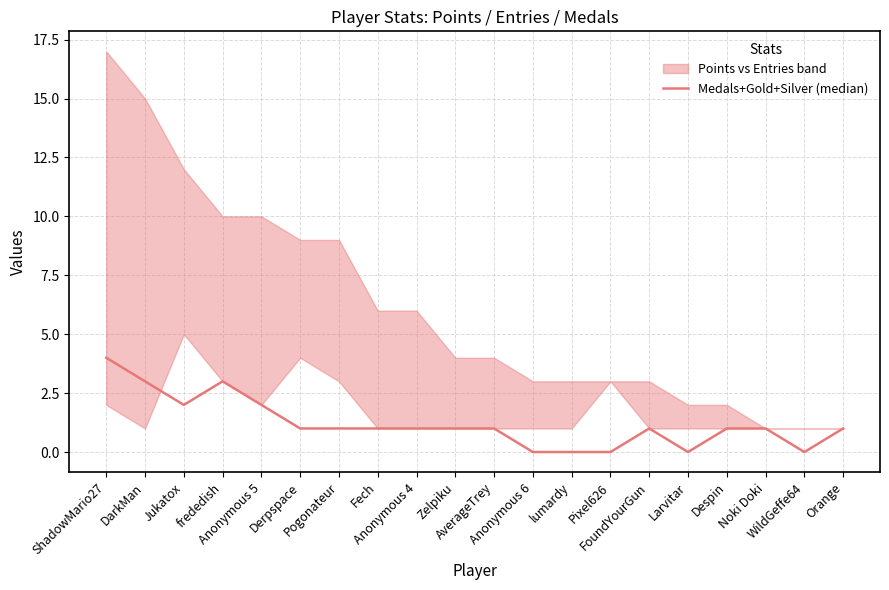

Which label corresponds to the smallest value in the chart?

Anonymous 6